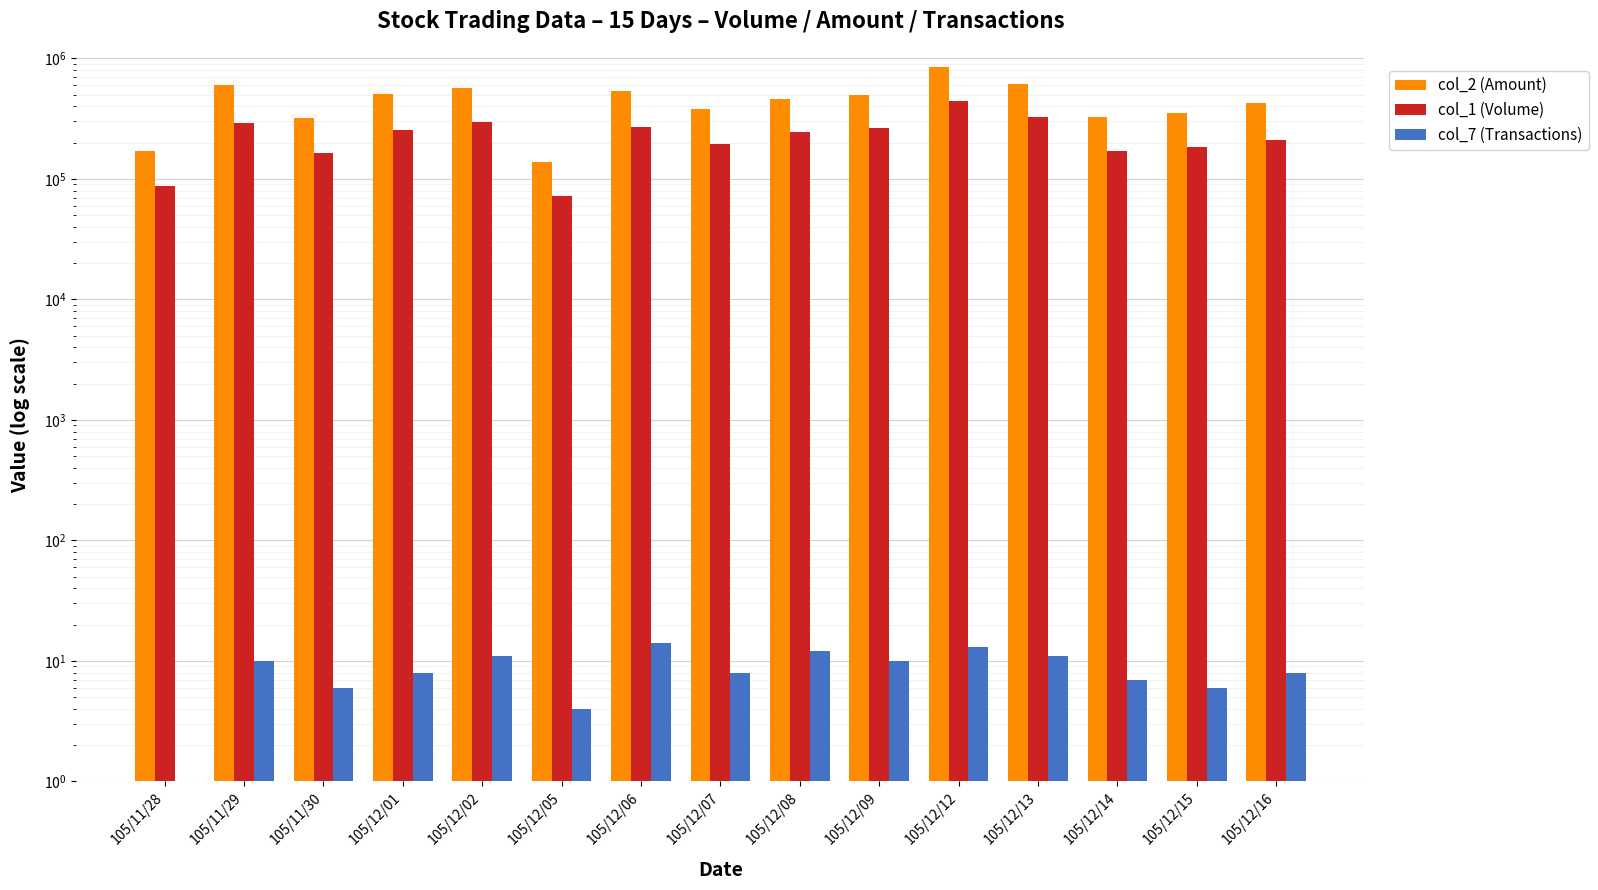

Which series has the largest total across all categories?

col_2 (Amount)